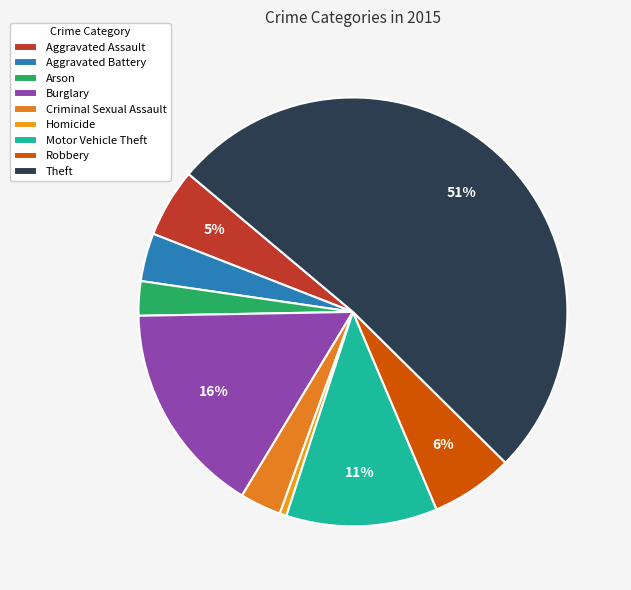

What is the total percentage of Burglary and Aggravated Battery?

19.7%